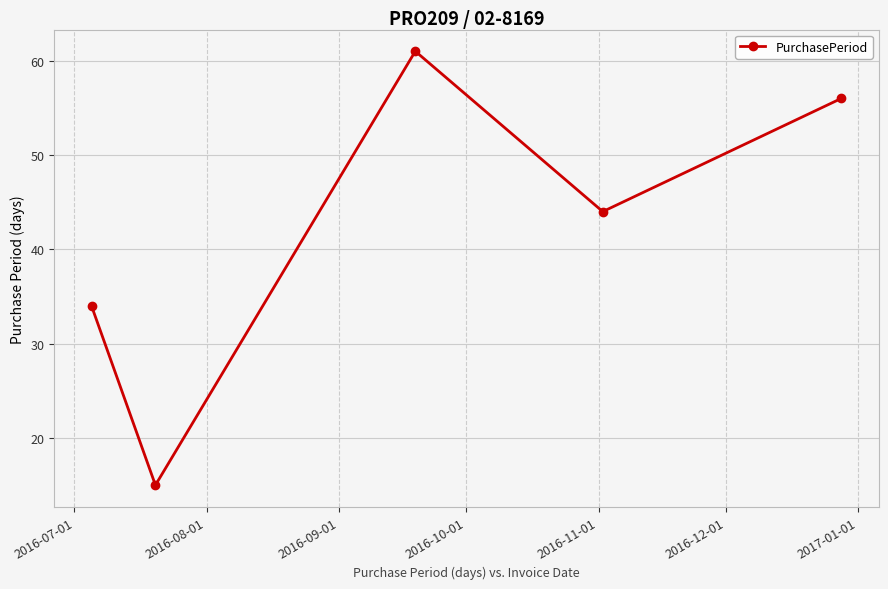

What is the value of the 4th point from the left?

44